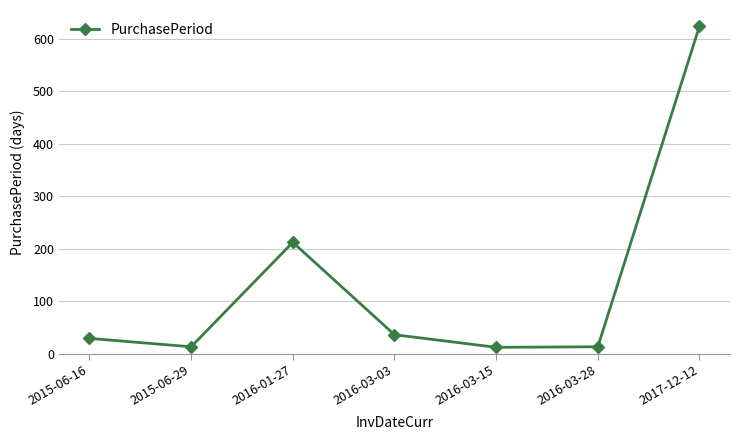

Is it true that the value at 2017-12-12 is 624?

True